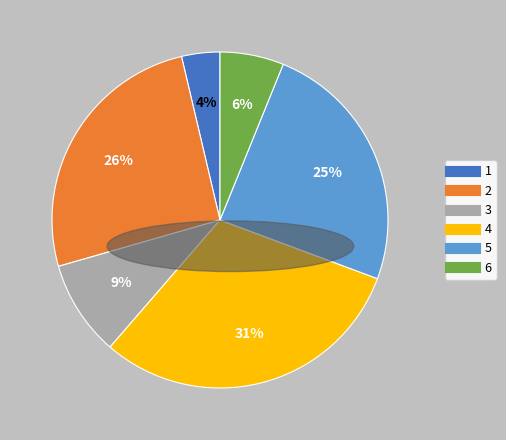

To the nearest percent, what is the difference between the 4 and 2 slice percentages?

5%